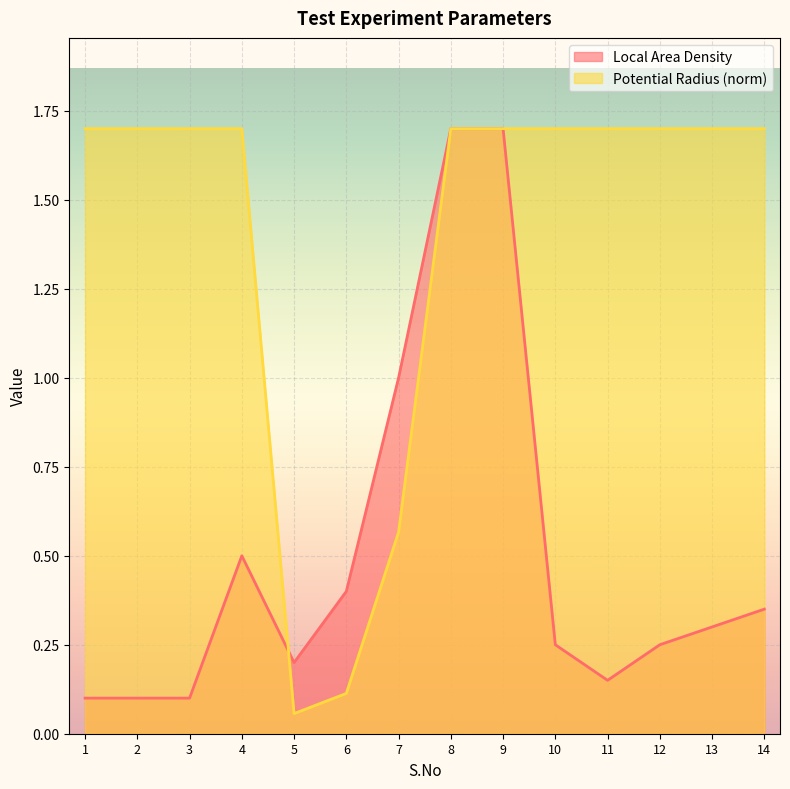

At 13, list the series in order from smallest to largest.

Local Area Density, Potential Radius (norm)